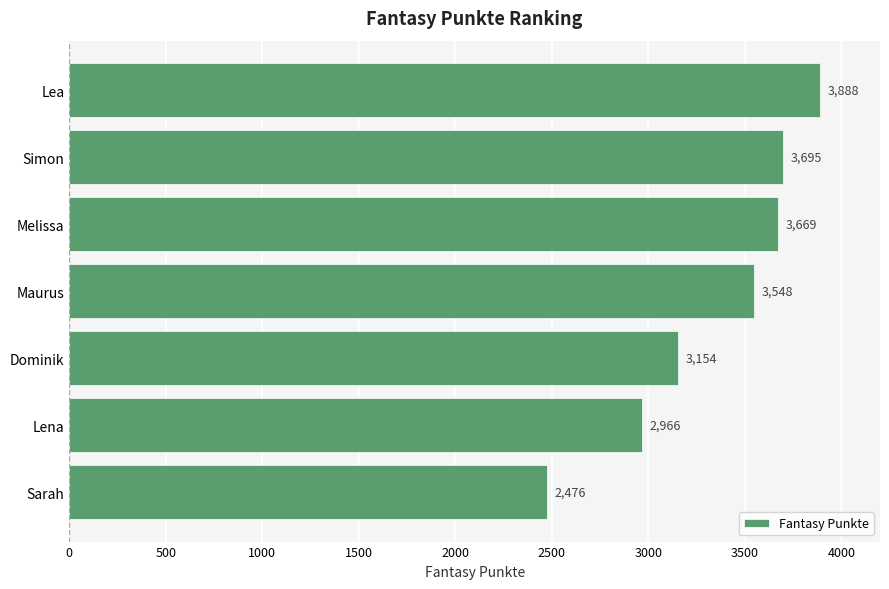

True or false: the data shows 2966 at Lena.

True